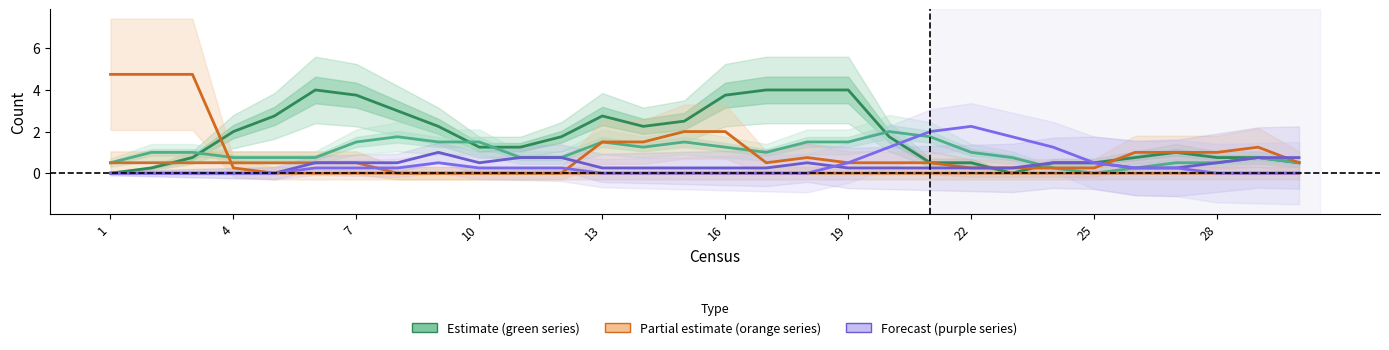

What is the average value of the Formicidae series?

1.8